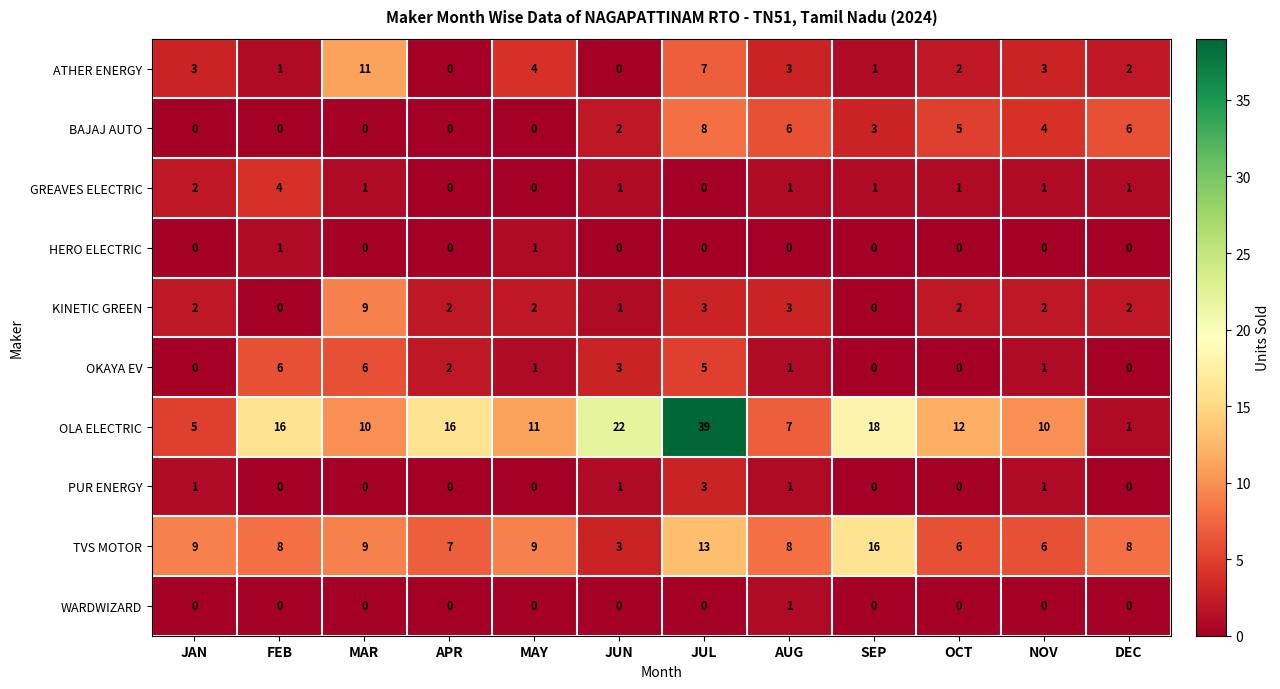

What is the difference between the second highest and second lowest values in the BAJAJ AUTO series?

6